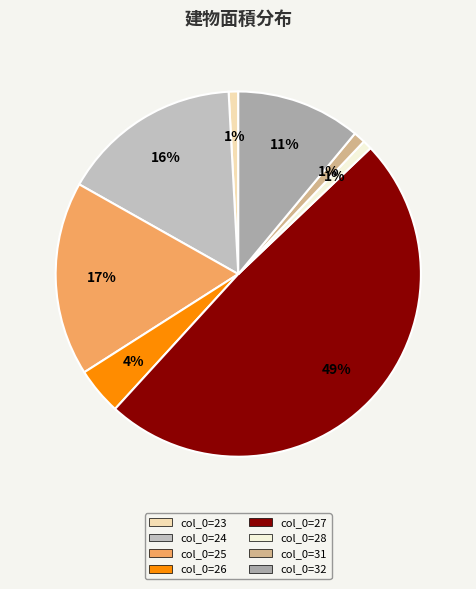

How many slices are in this pie chart?

8